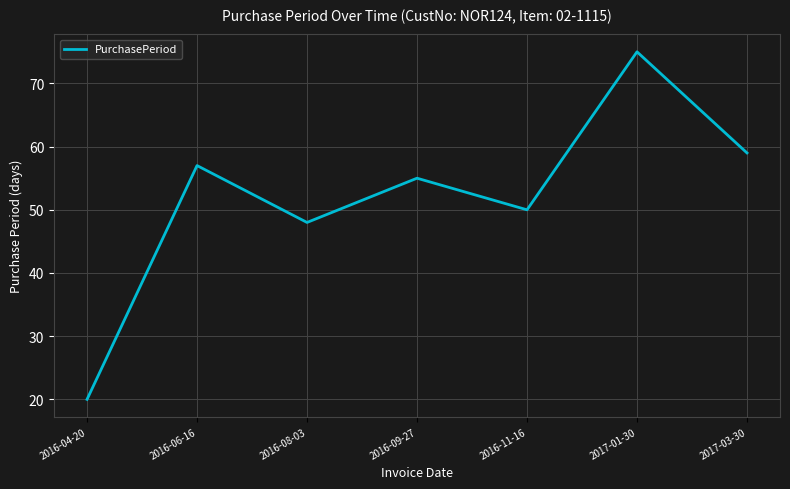

At which category does the data reach its first local valley?

2016-08-03